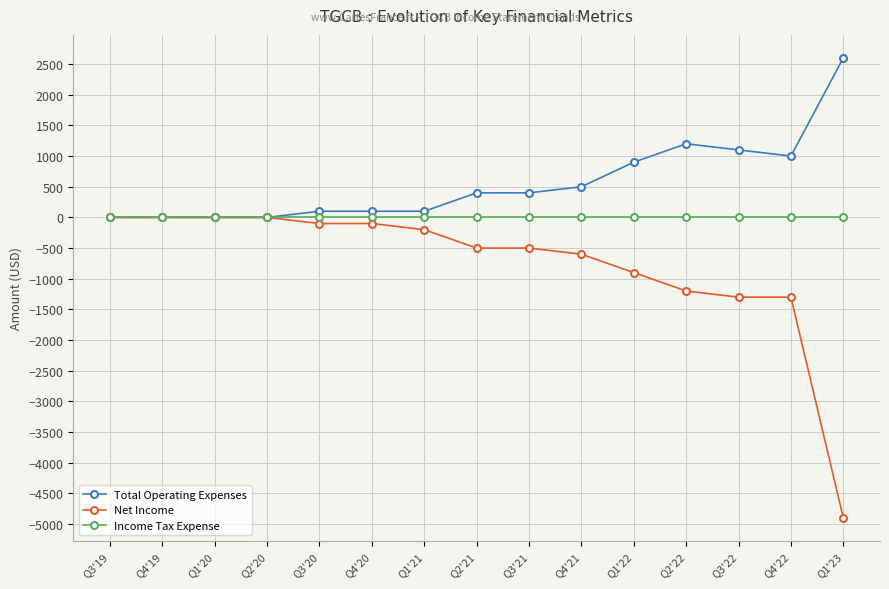

What are all the series names shown in the legend?

Total Operating Expenses, Net Income, Income Tax Expense